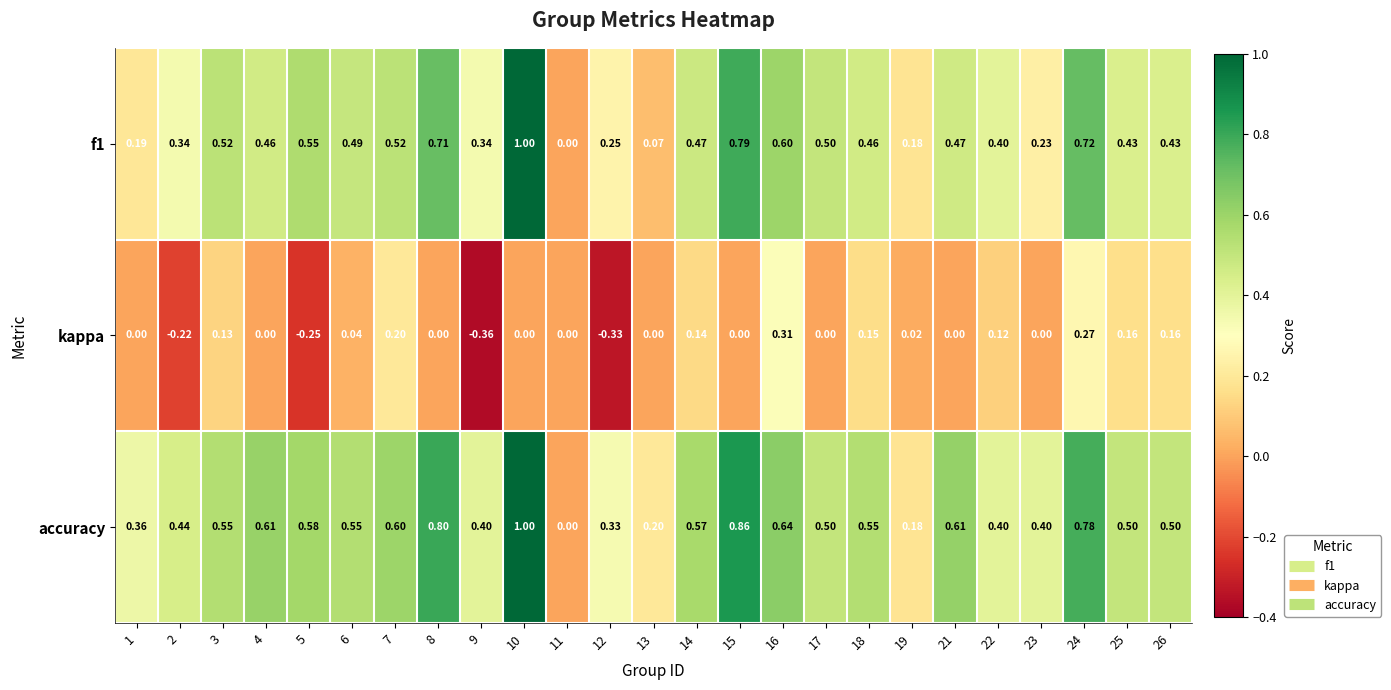

Which series has the largest total across all categories?

accuracy